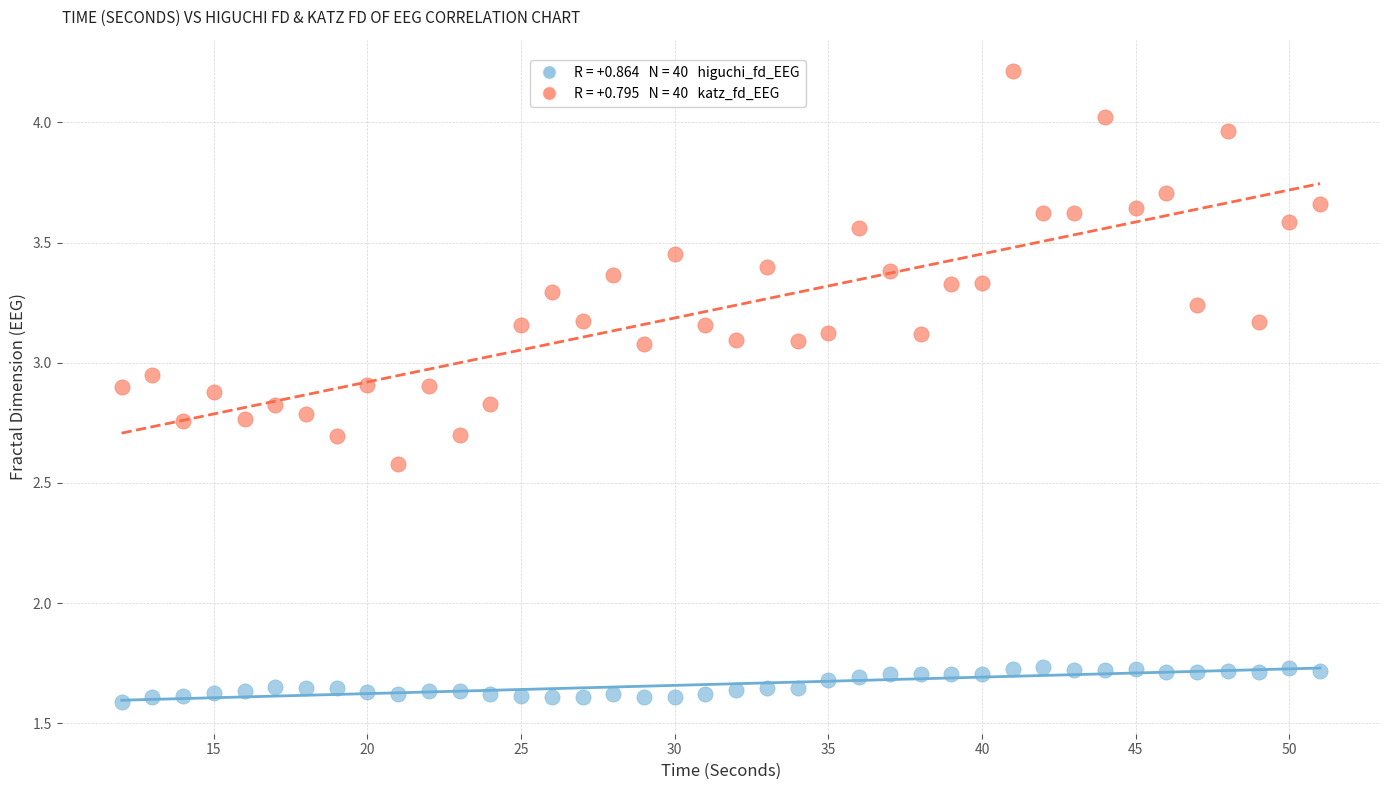

Across all data points, what is the range of Y values (max minus min)?

2.6